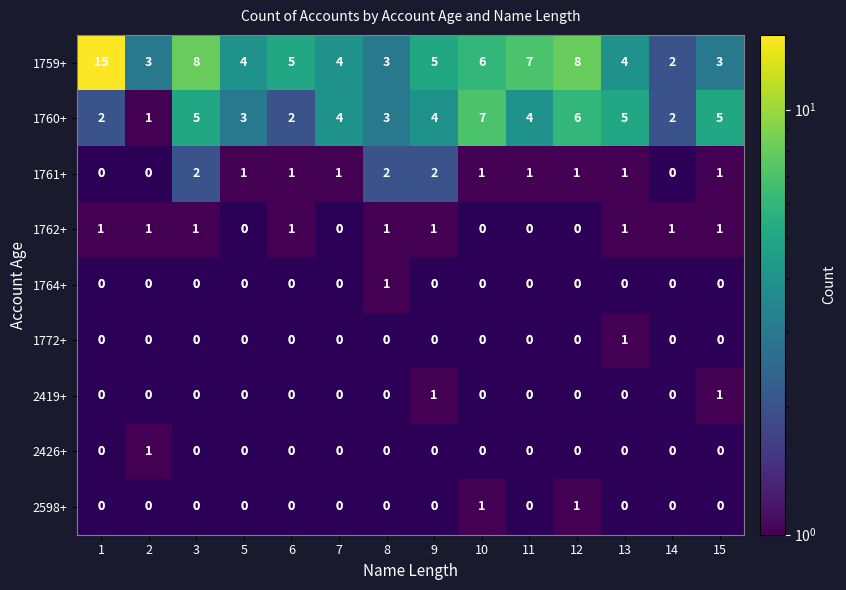

True or false: 1759+ has a value of 4 at 7.

True